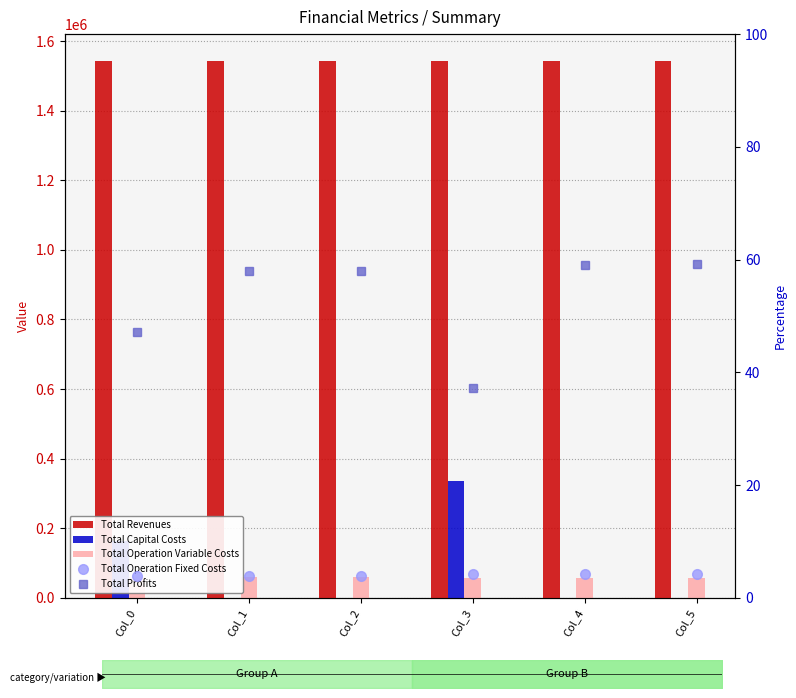

What are all the series names shown in the legend?

Total Revenues, Total Capital Costs, Total Operation Variable Costs, Total Operation Fixed Costs, Total Profits